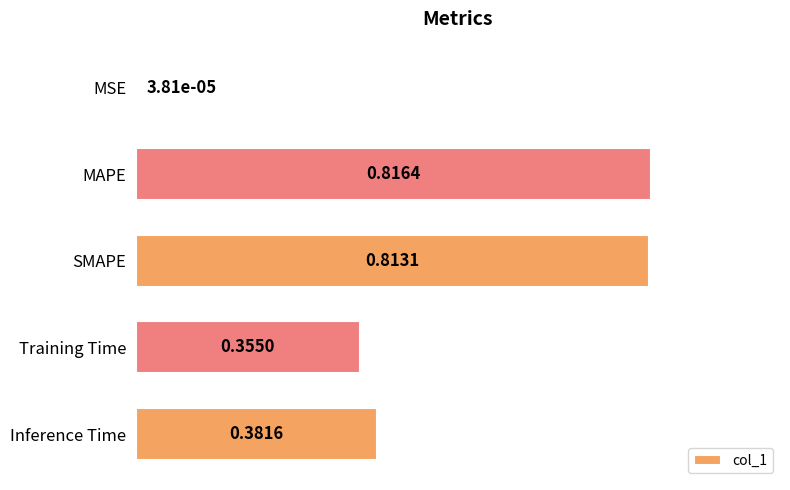

What is the change in value from SMAPE to Inference Time?

-0.4